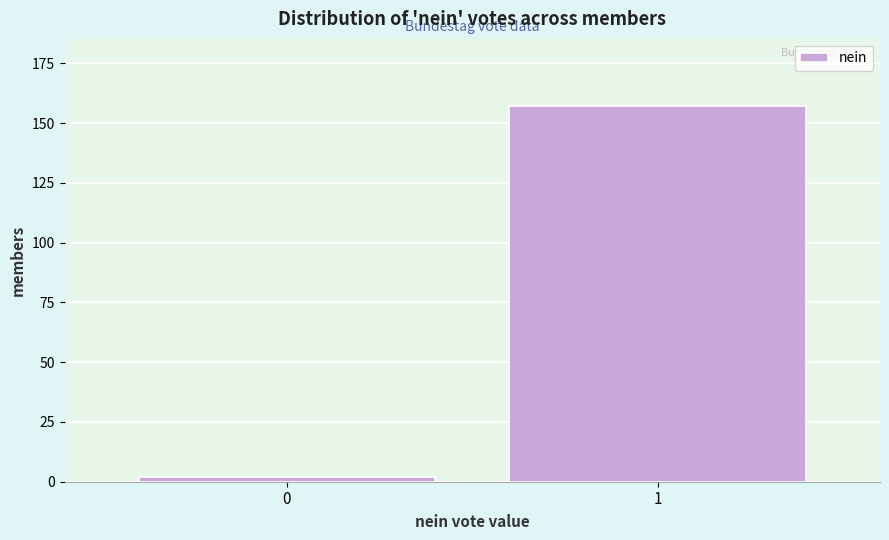

Reading right to left, extract all data points from this chart.

157	2